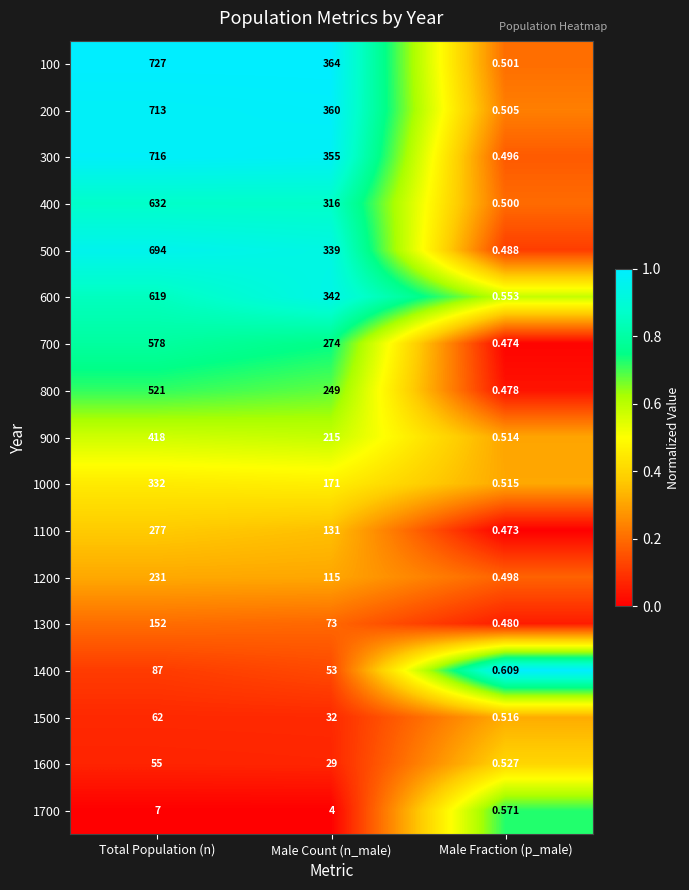

Count the number of data series in this chart.

17